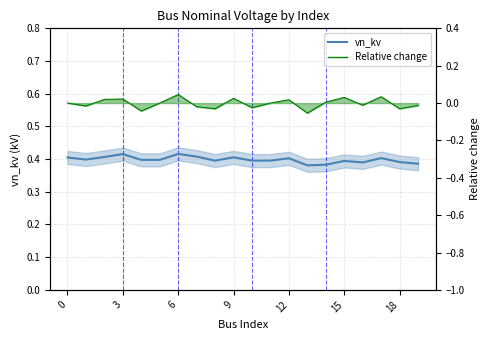

What is the label of the 2nd point from the right?

18